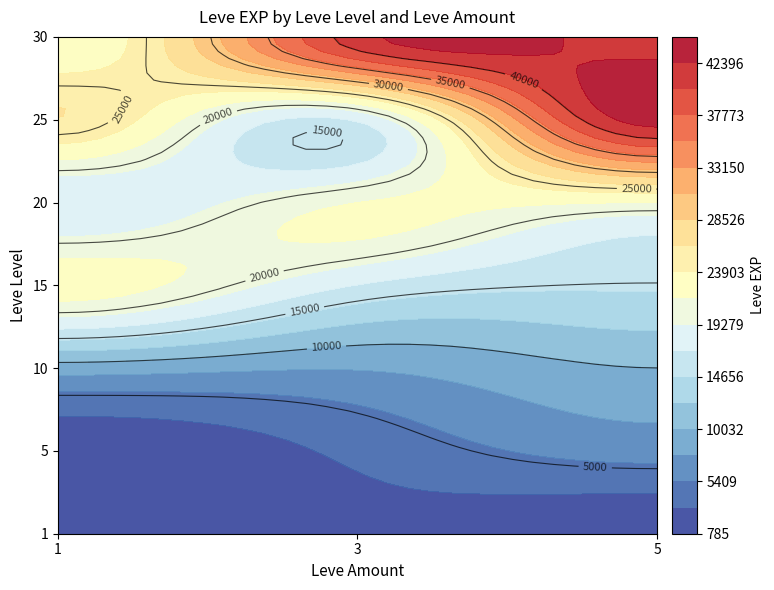

At how many categories does at least one series exceed 15353?

3